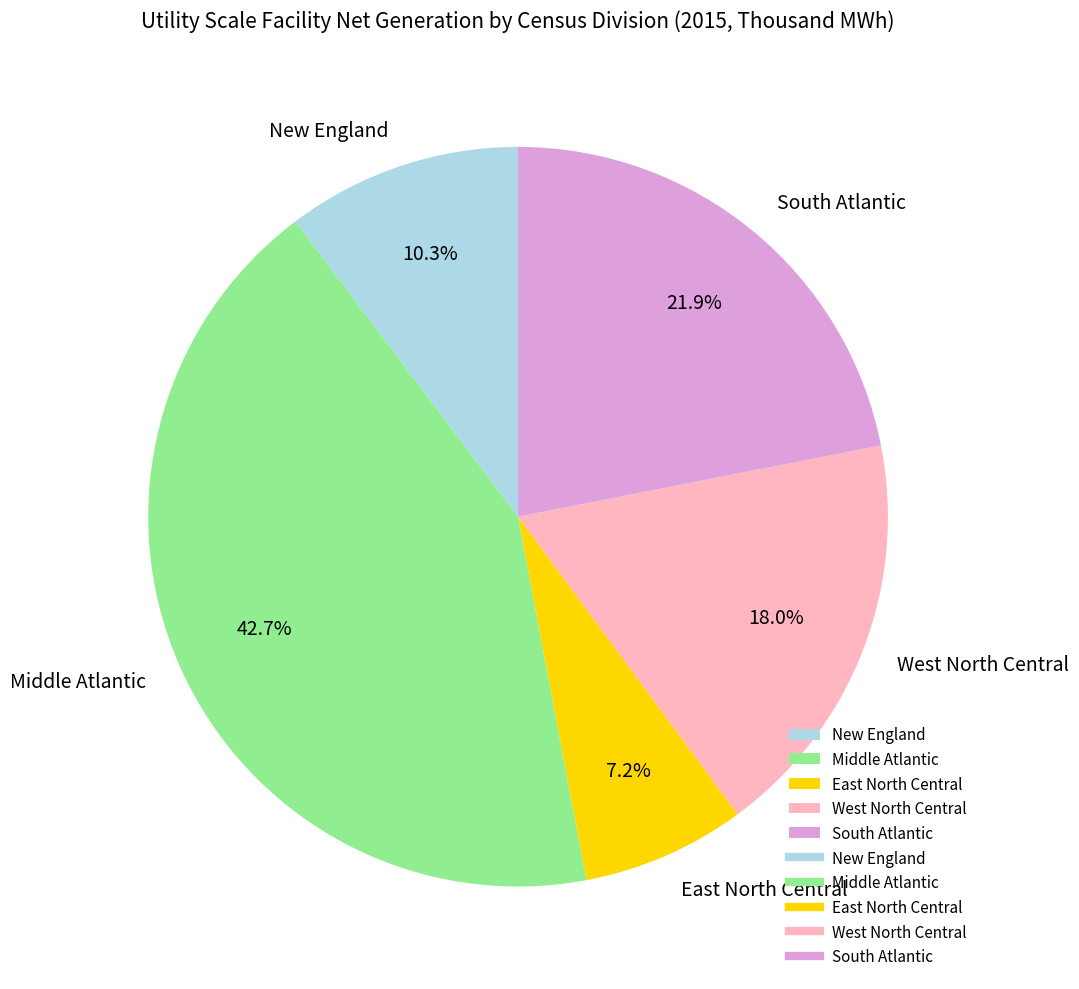

What portion of the pie excludes West North Central?

82.0%